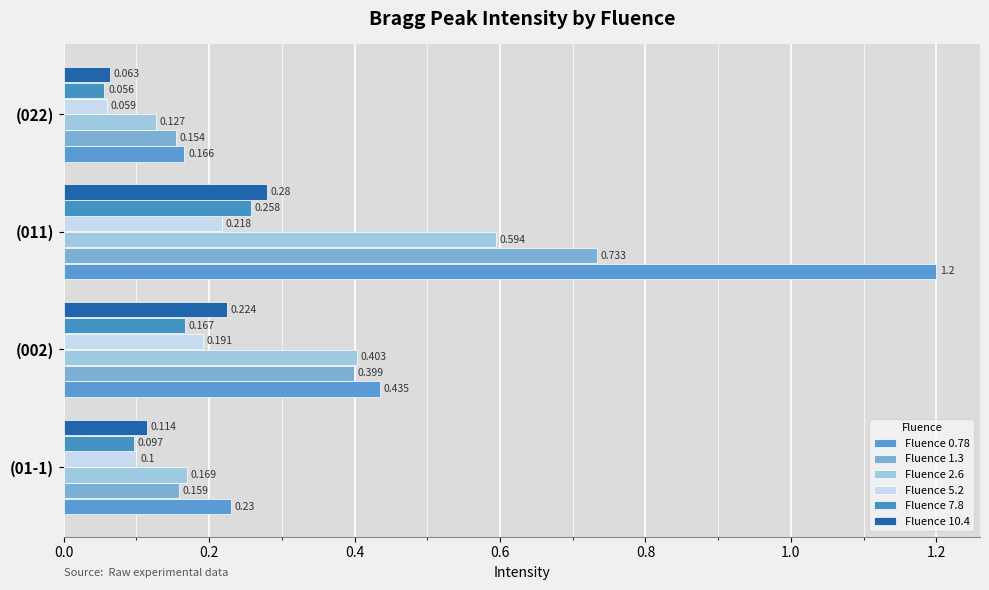

What is the maximum value for Fluence 2.6?

0.6